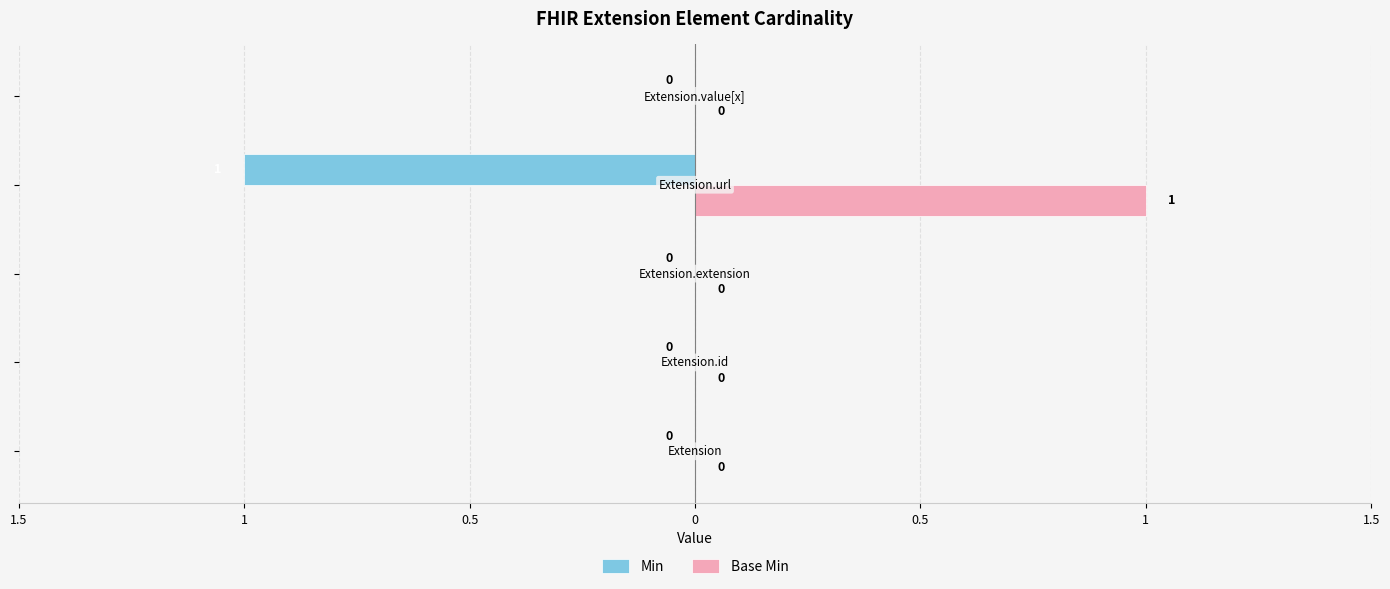

What are all the series names shown in the legend?

Min, Base Min